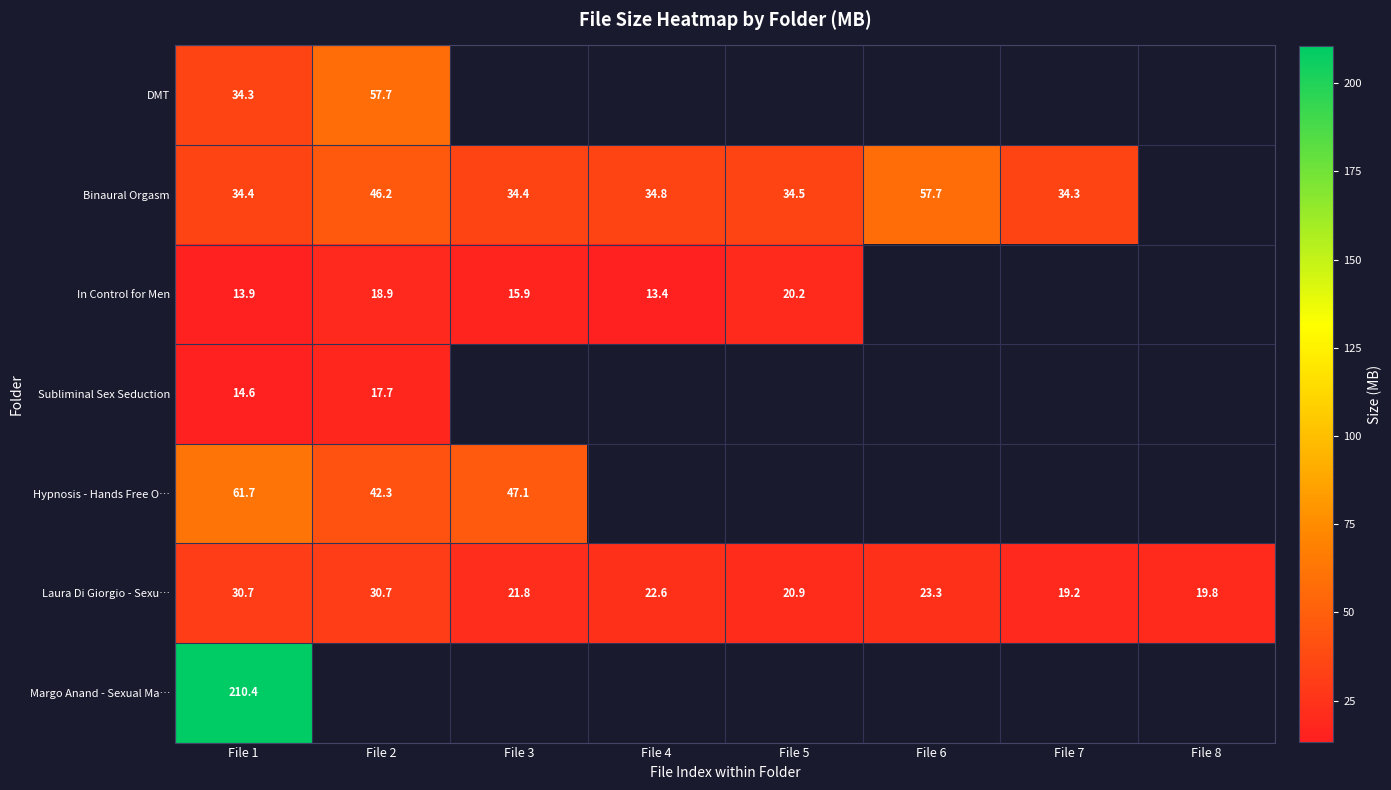

Is it true that Laura Di Giorgio - Sexu… equals 37.2 at File 3?

False